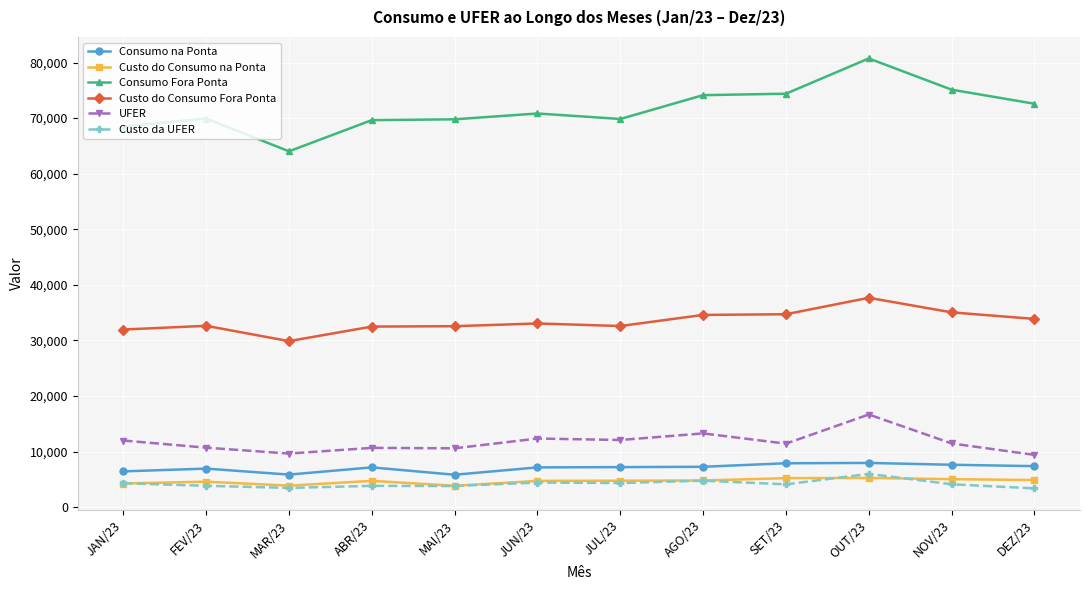

What is the difference between the second highest and minimum values in the Consumo Fora Ponta series?

11088.0